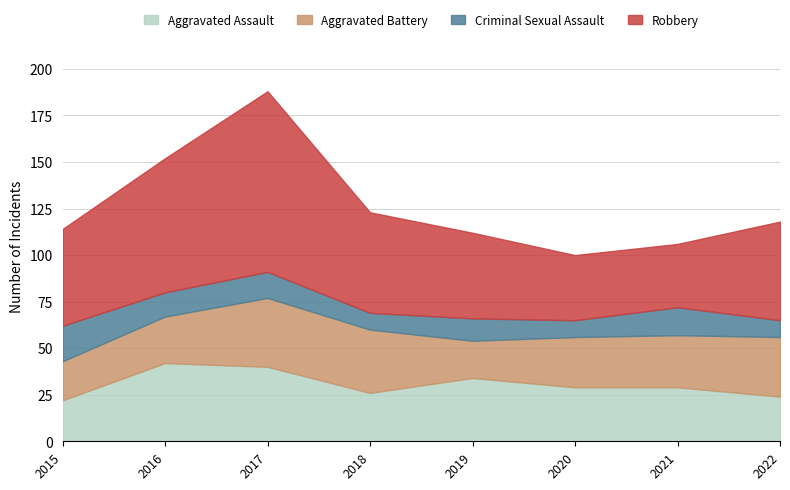

Which category has the highest value across all series?

2017